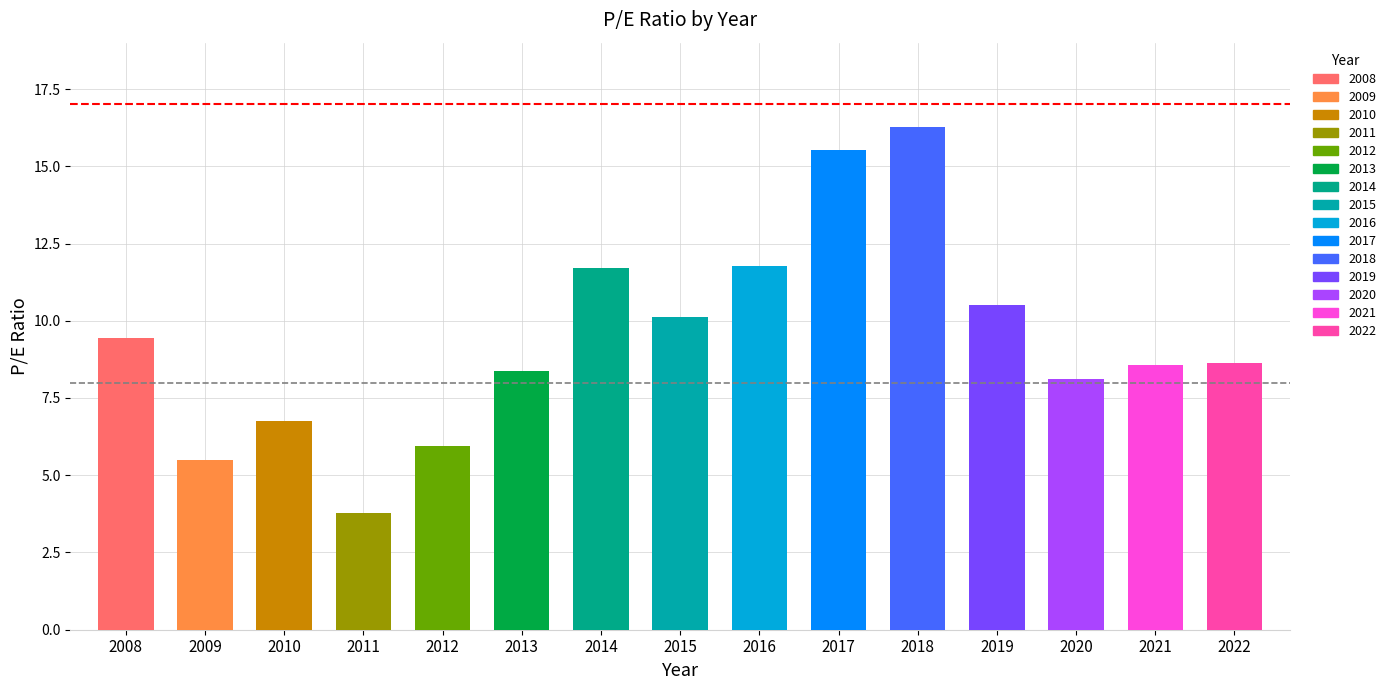

What is the approximate value at 2017?

15.5